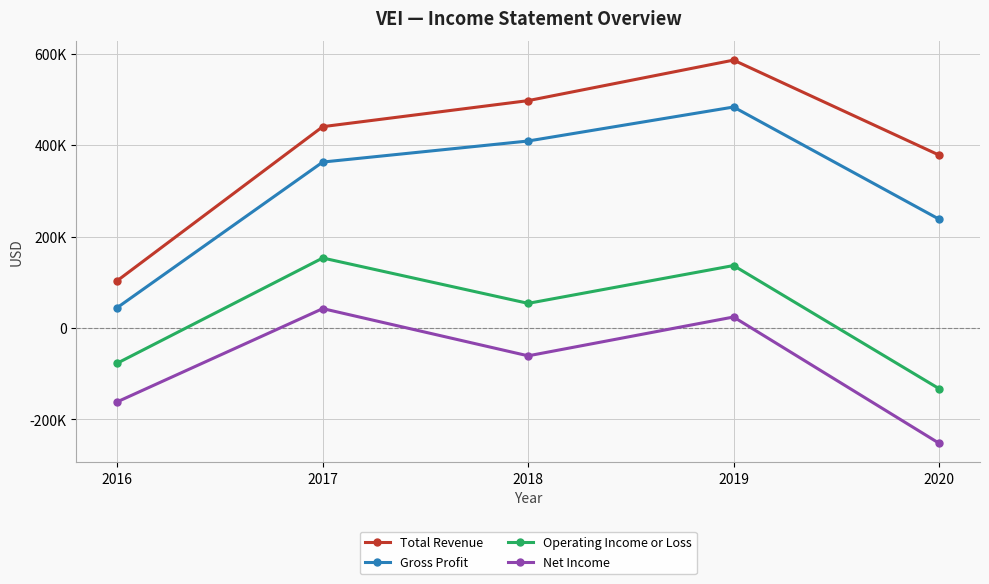

True or false: Operating Income or Loss and Total Revenue intersect in this chart.

False